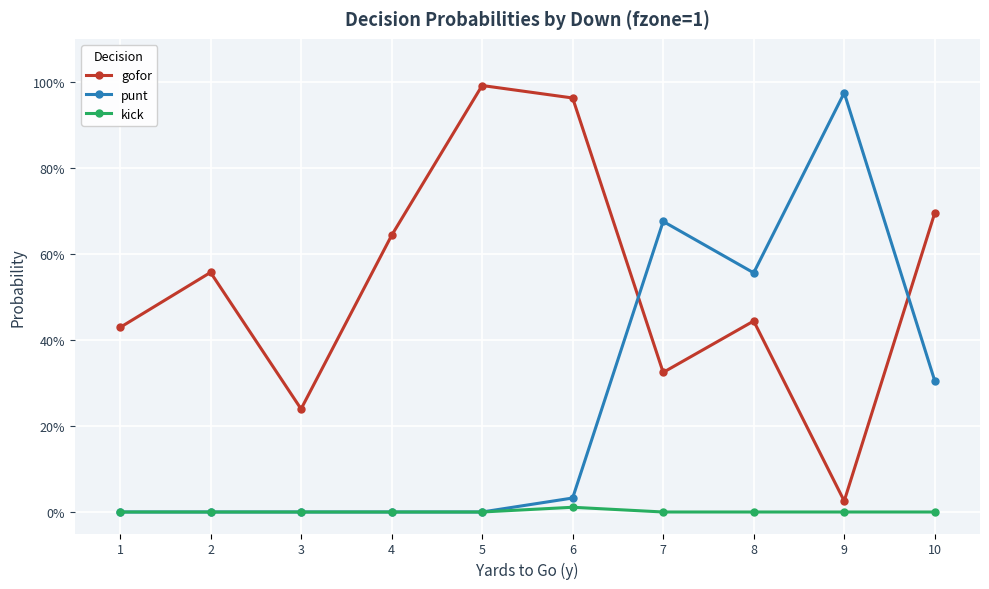

What are all the series names shown in the legend?

gofor, punt, kick